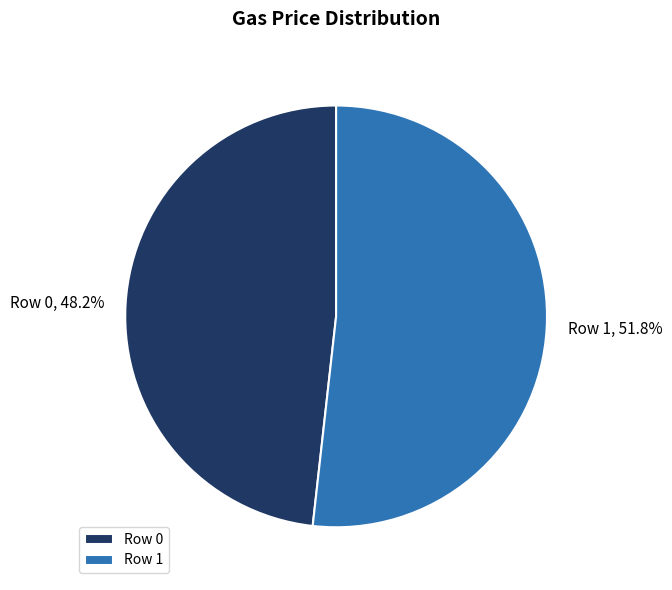

What is the smallest slice in the pie chart?

Row 0